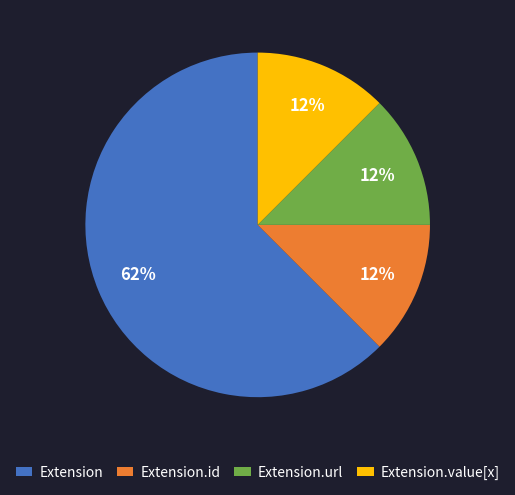

How many slices are in this pie chart?

4